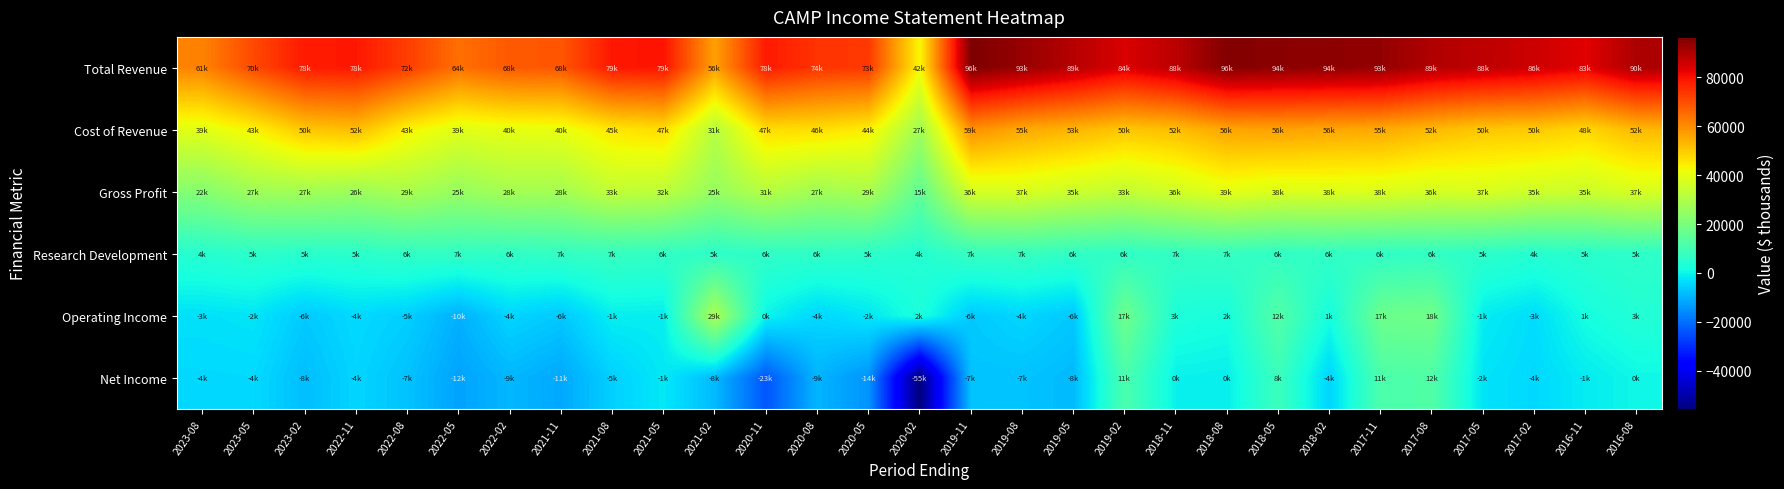

At which category is the sum across all series the highest?

2017-11